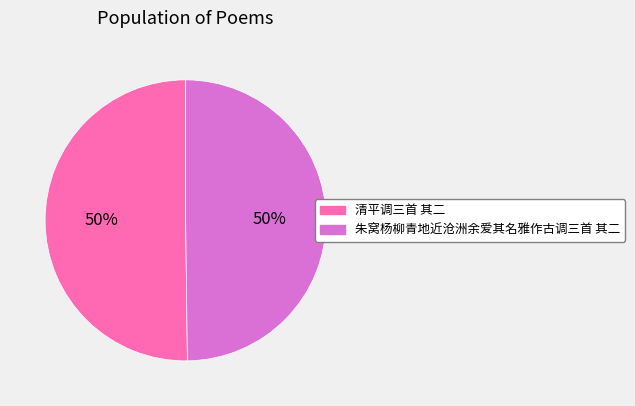

True or false: 朱窝杨柳青地近沧洲余爱其名雅作古调三首 其二 accounts for 44% of the total.

False